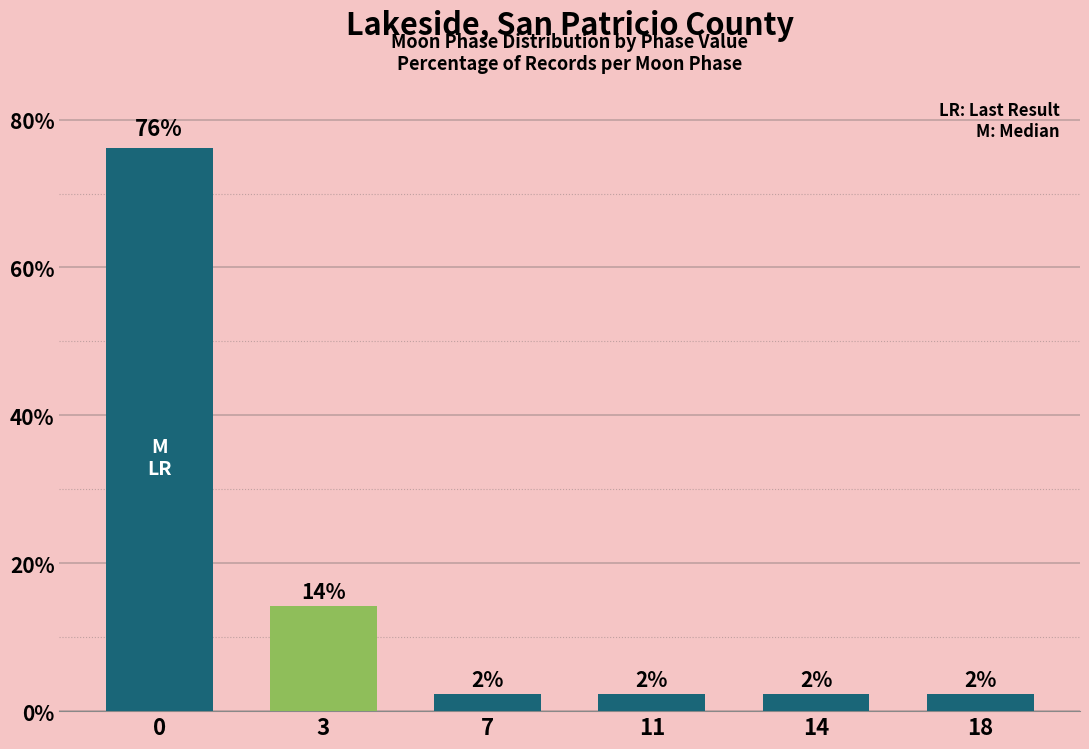

Are the bars horizontal?

No